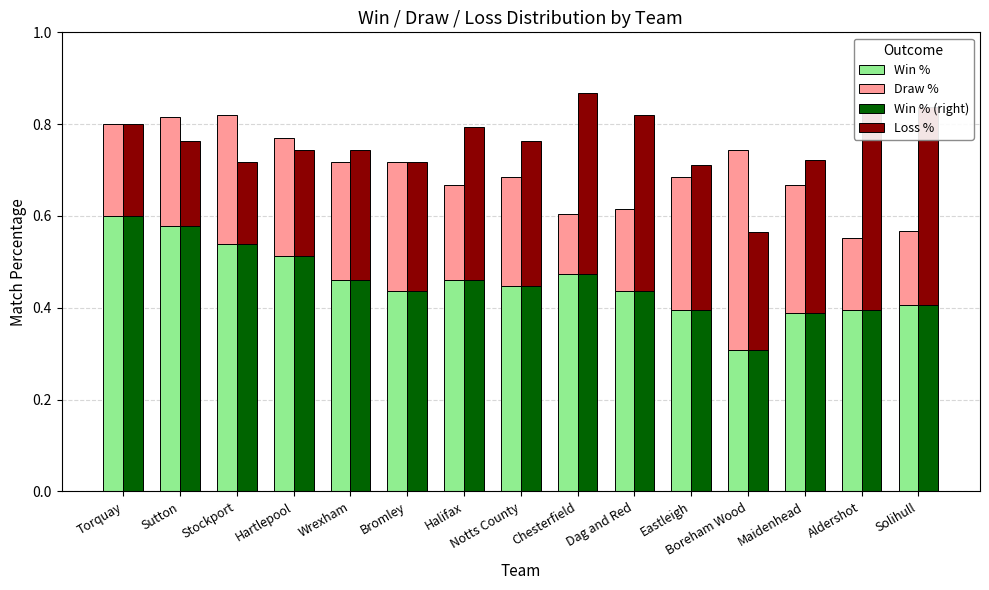

The value of Loss % at Chesterfield is 0.5. True or false?

False